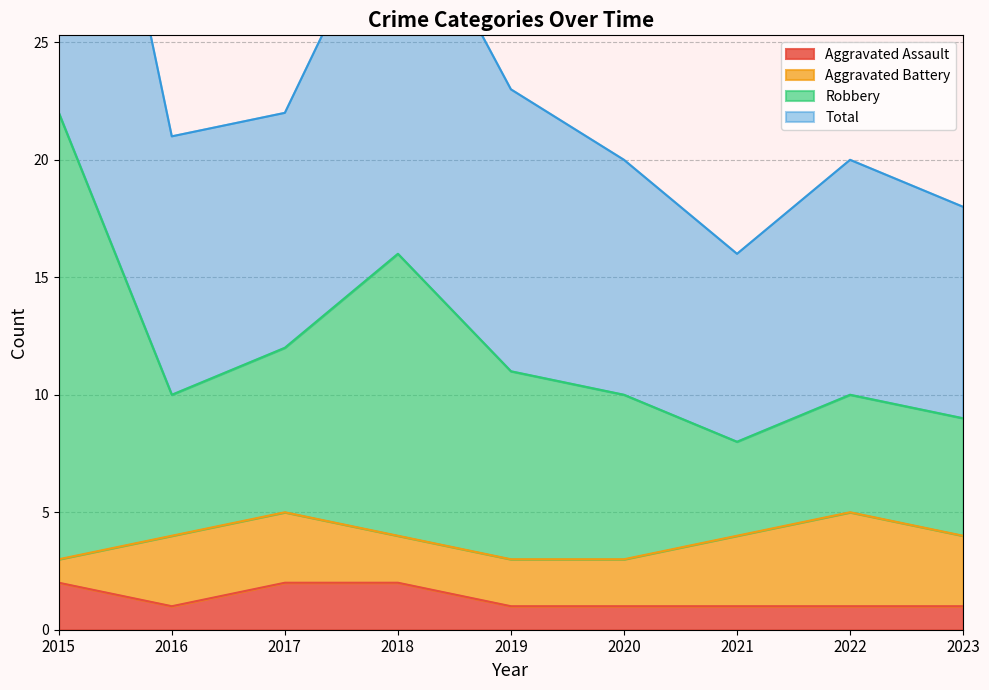

What is the highest value of the Aggravated Assault series?

2